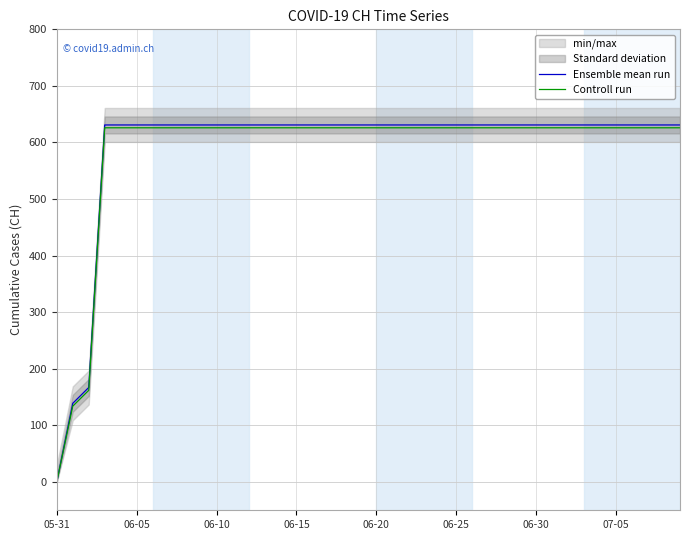

What position from the right is 11?

29